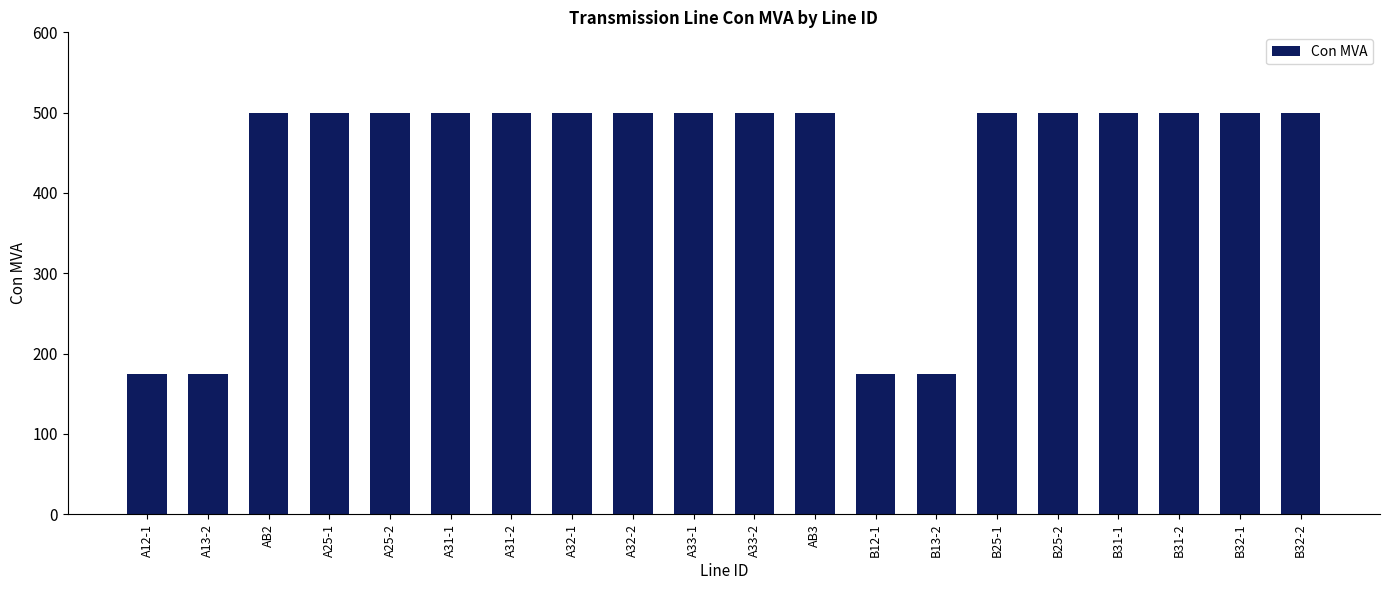

Reading left to right, transcribe all the data shown in this chart.

175	175	500	500	500	500	500	500	500	500	500	500	175	175	500	500	500	500	500	500